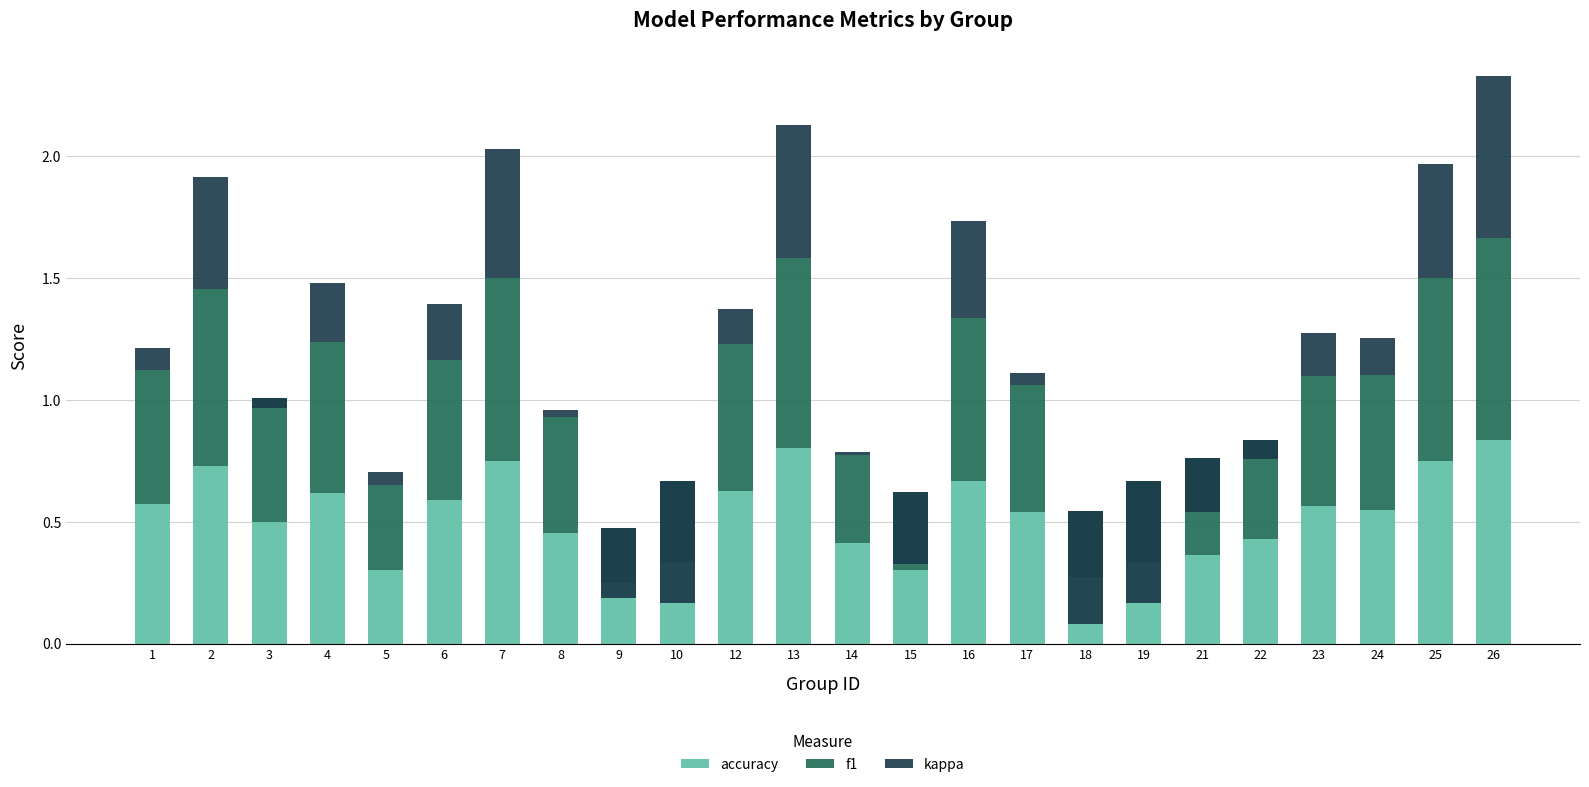

Where is kappa nearest to the value 0?

14